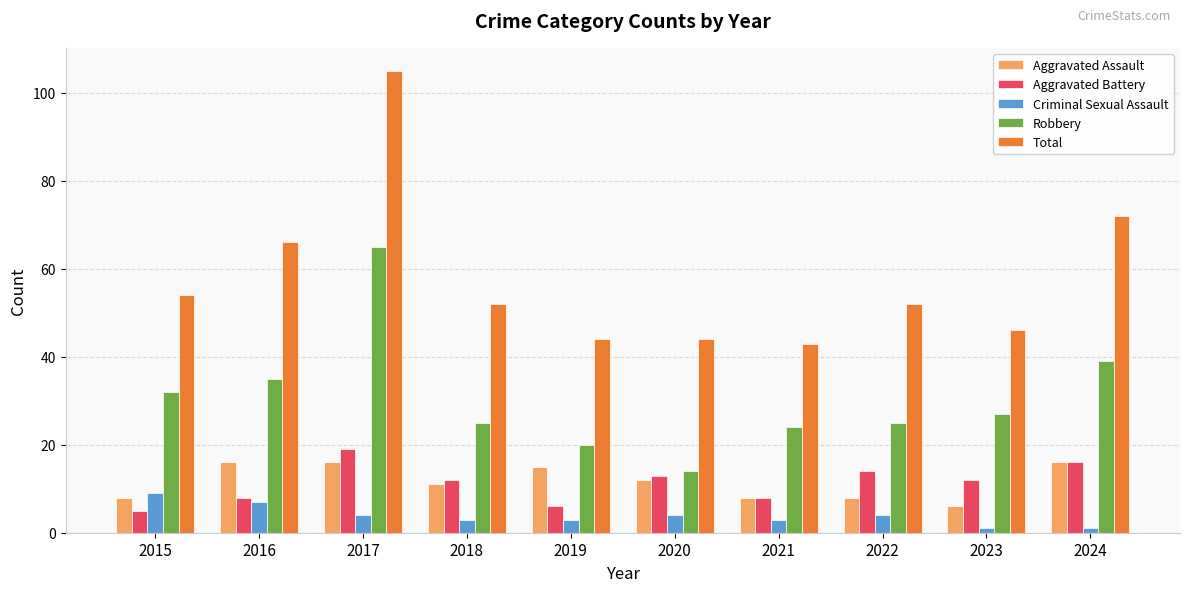

What is the maximum value shown in the chart?

105